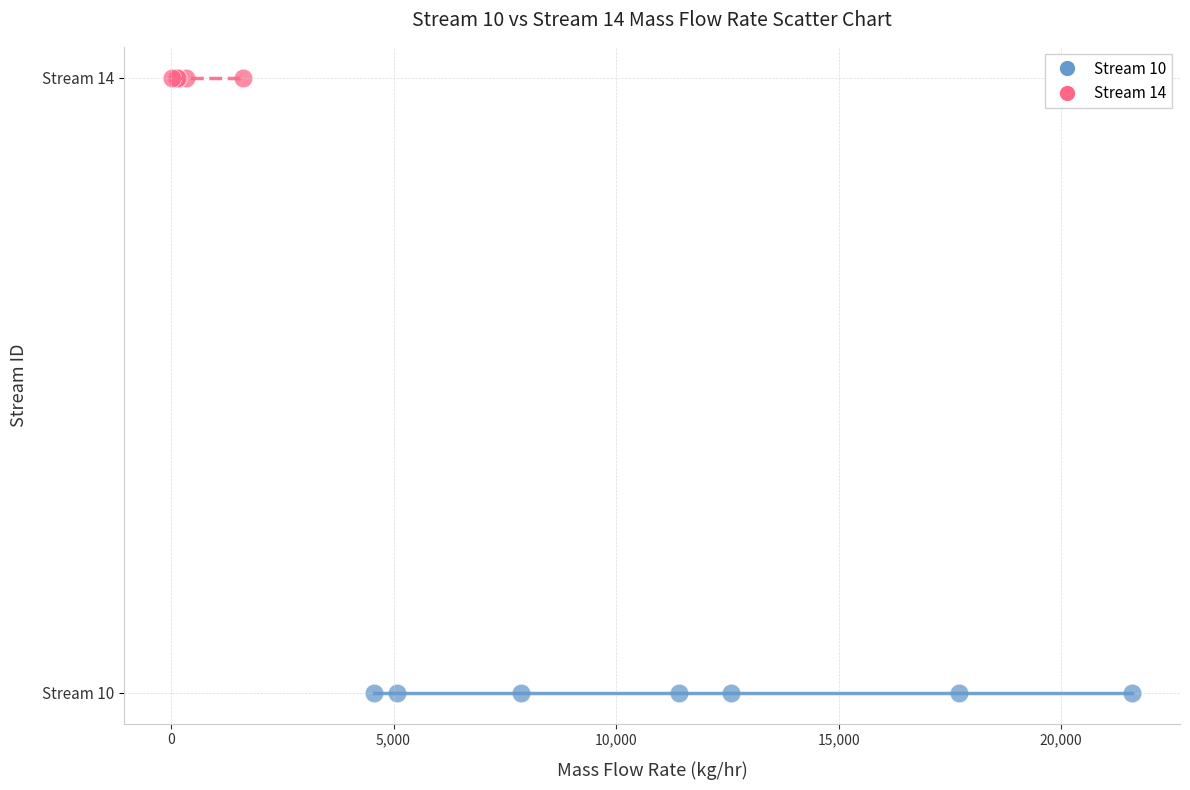

What are all the series names shown in the legend?

Stream 10, Stream 14